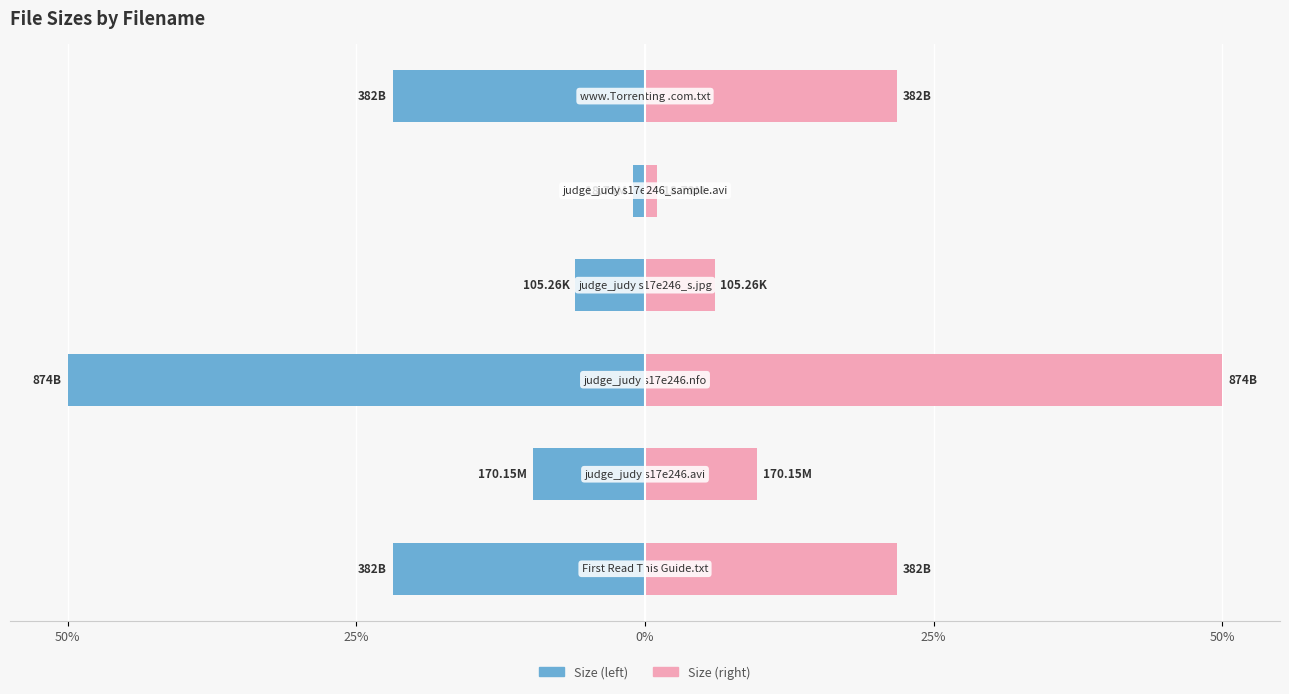

How many bars are there in each group?

2